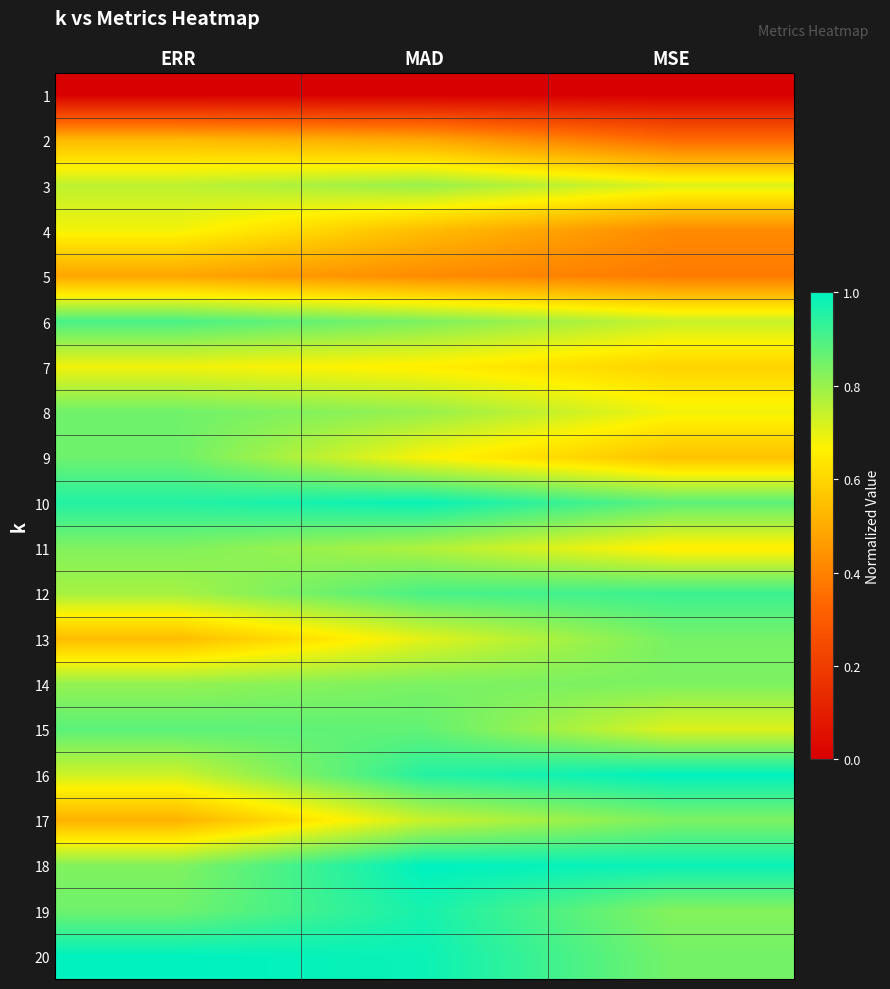

At how many categories does at least one series exceed 0?

3